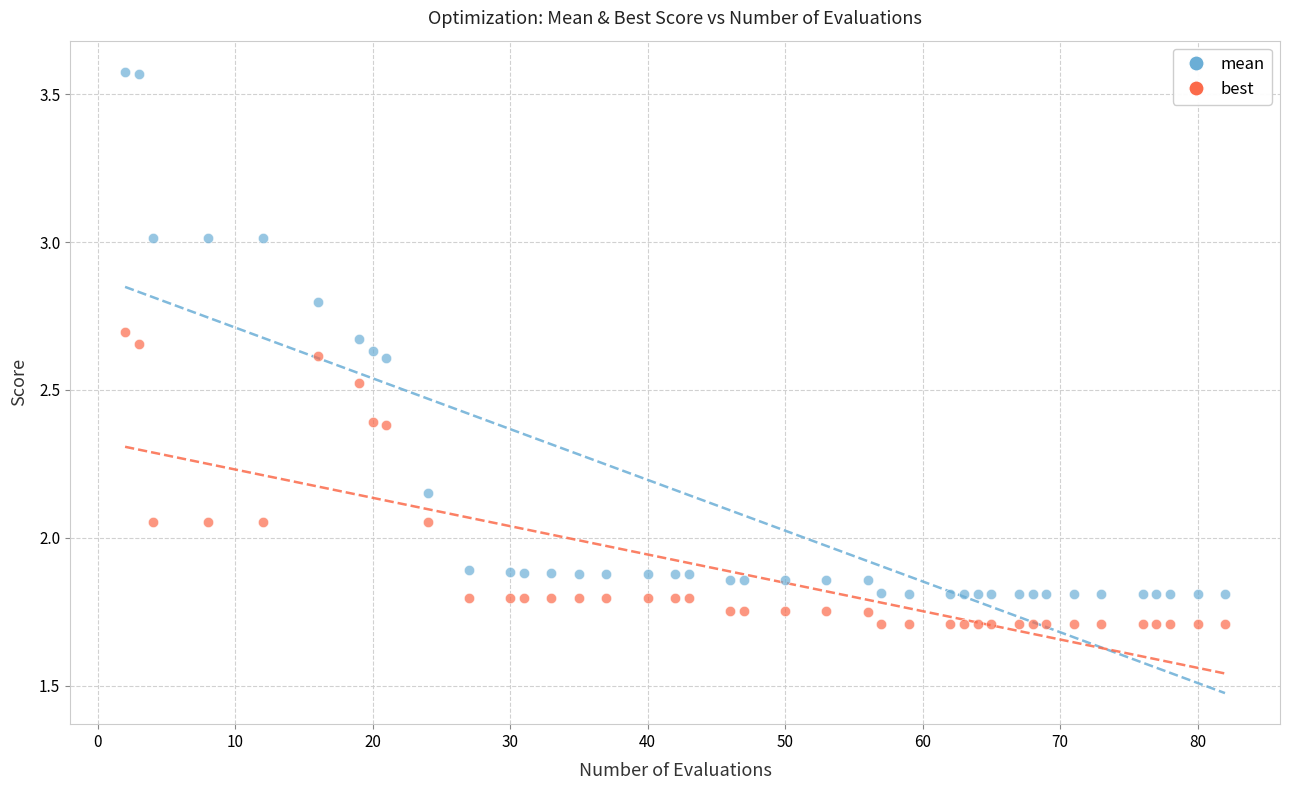

Across all data points, what is the range of X values (max minus min)?

80.0